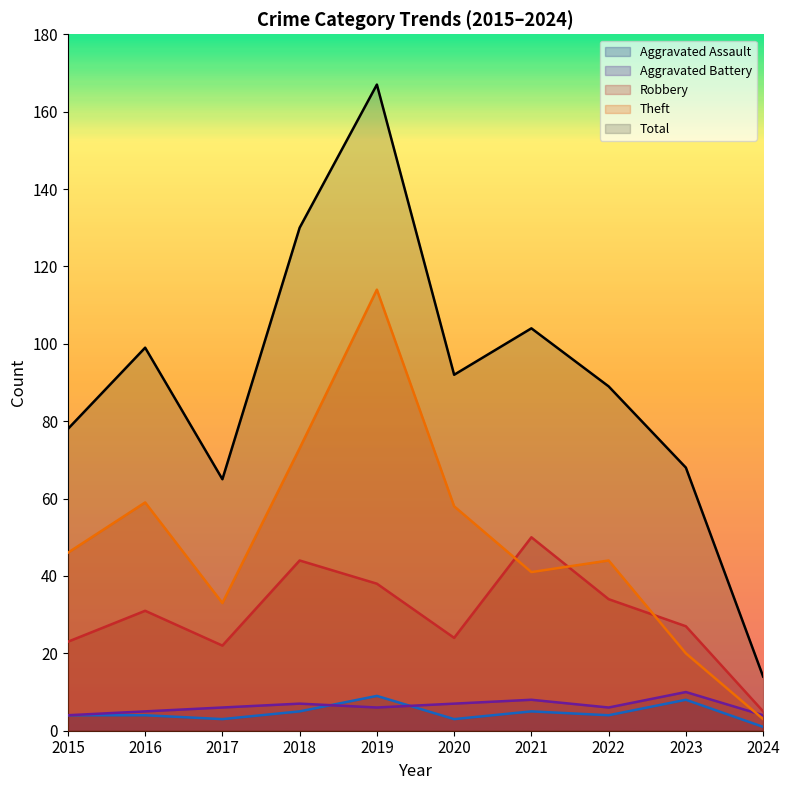

Does the chart display data point markers on the line(s)?

No